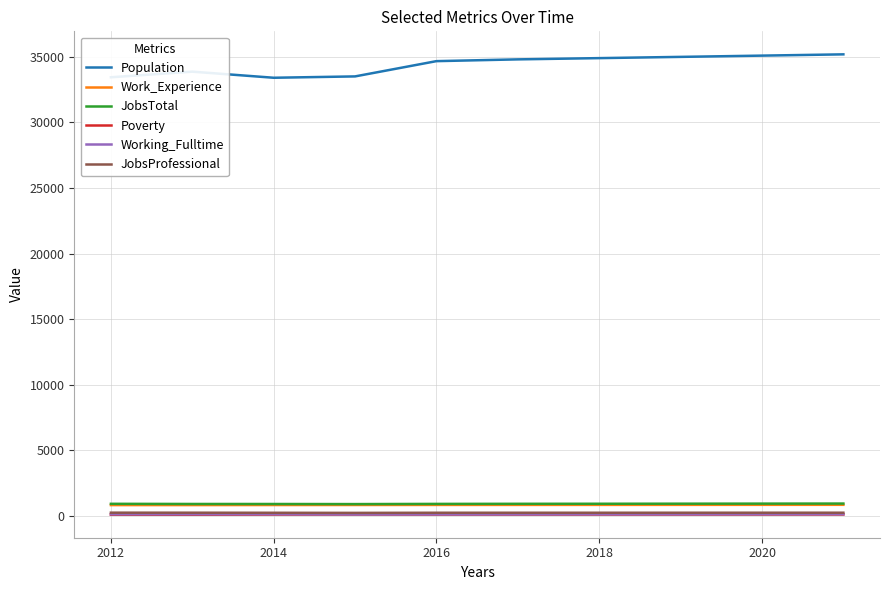

What is the highest value of the JobsTotal series?

919